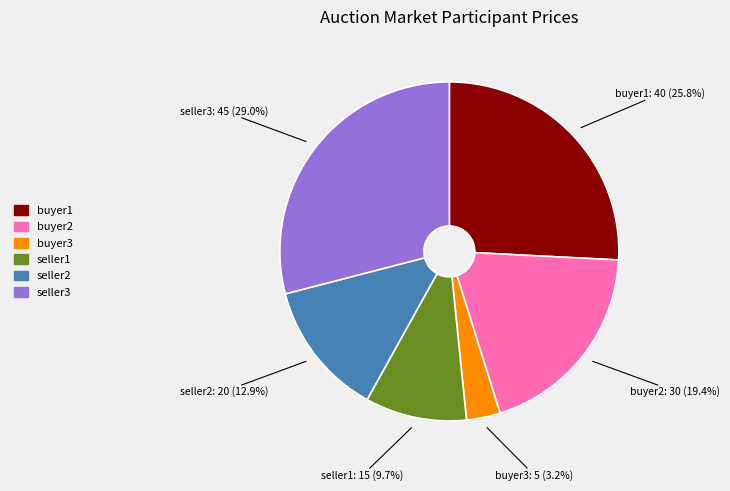

Which has a higher value, buyer3 or seller1?

seller1